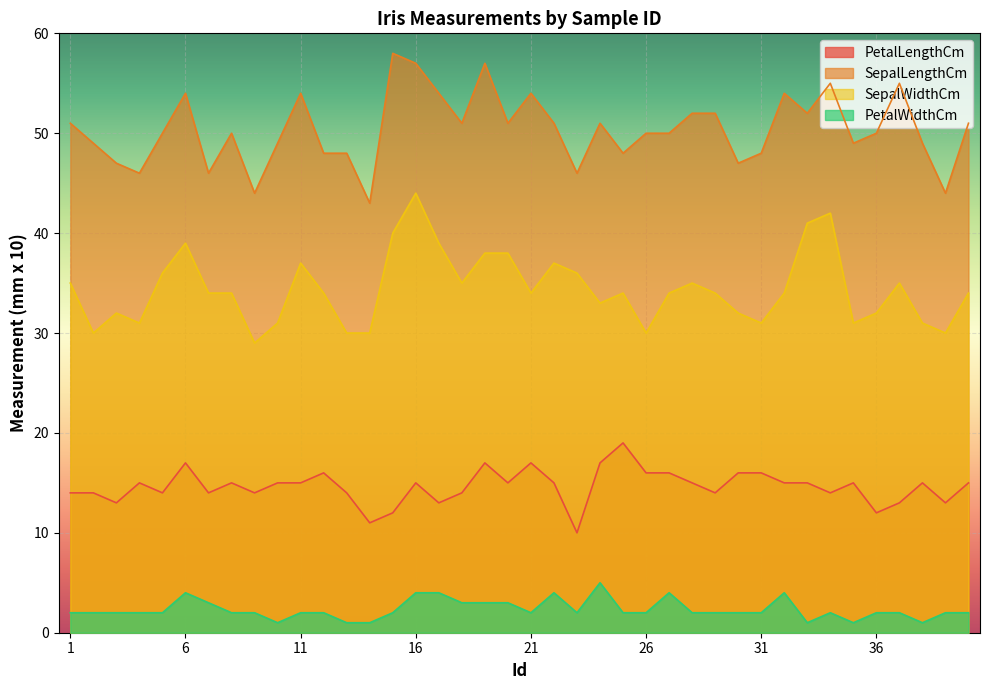

How many PetalWidthCm values are between 2 and 3?

27